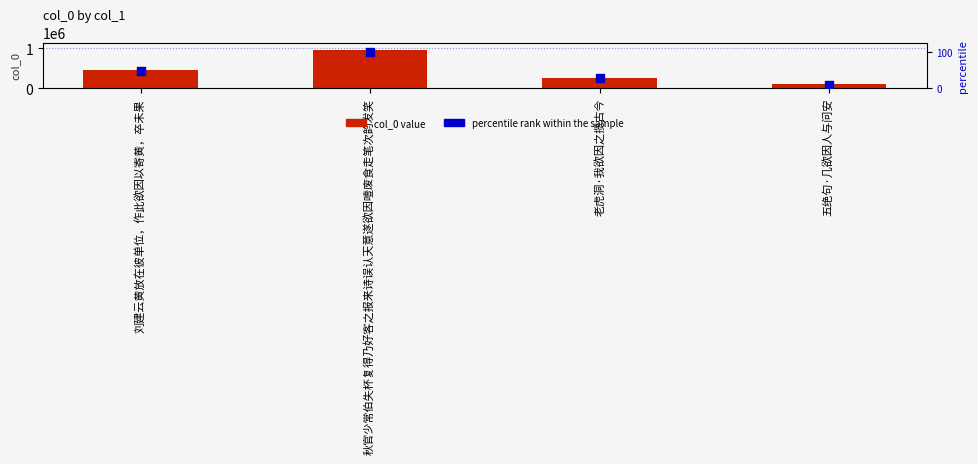

At how many categories does at least one series exceed 944403?

1